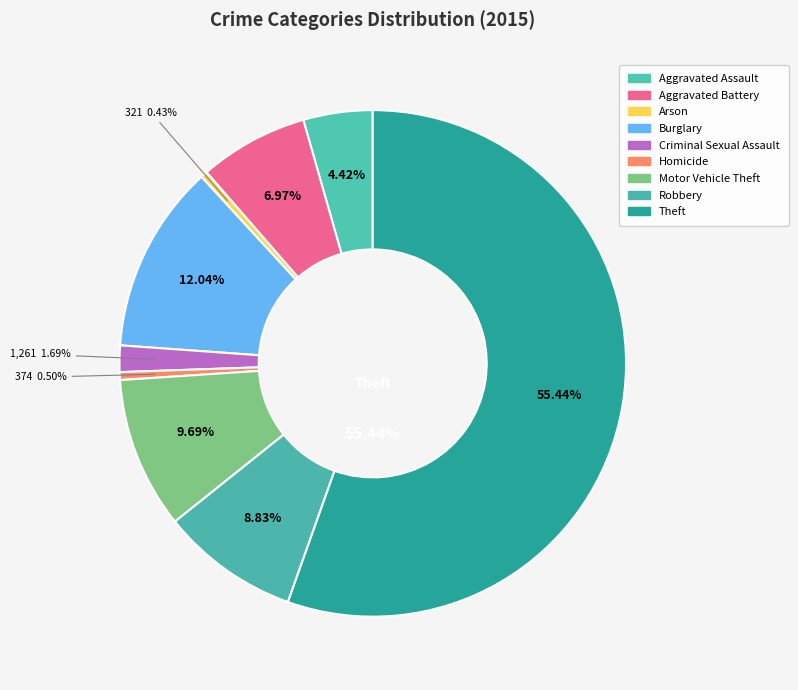

What percentage is the Criminal Sexual Assault slice, to the nearest percent?

2%